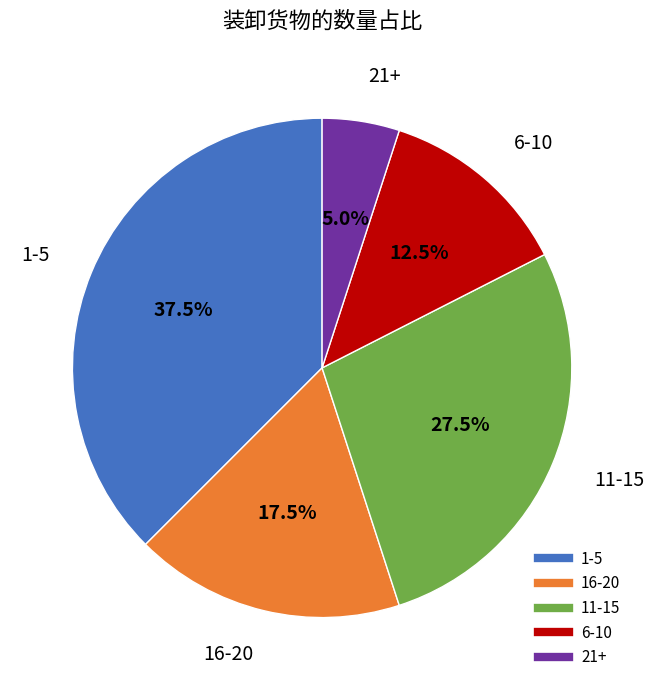

Does any single category account for the majority?

No